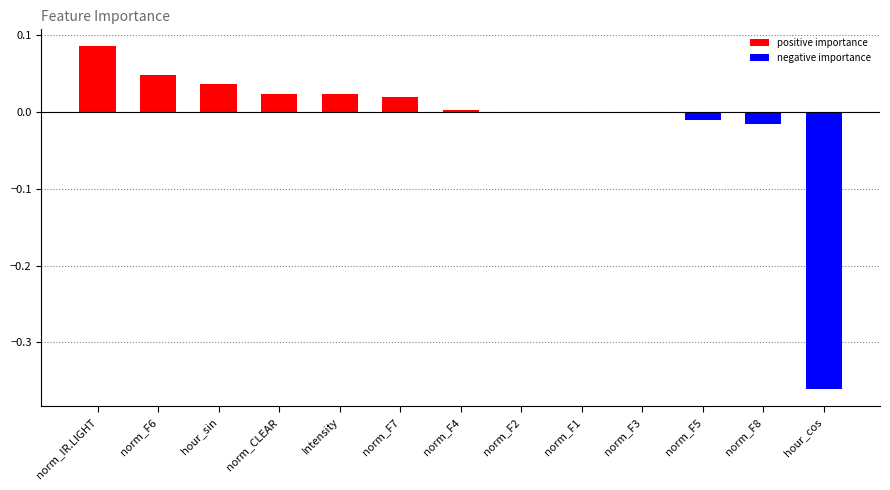

Which series has the widest spread of values?

negative importance